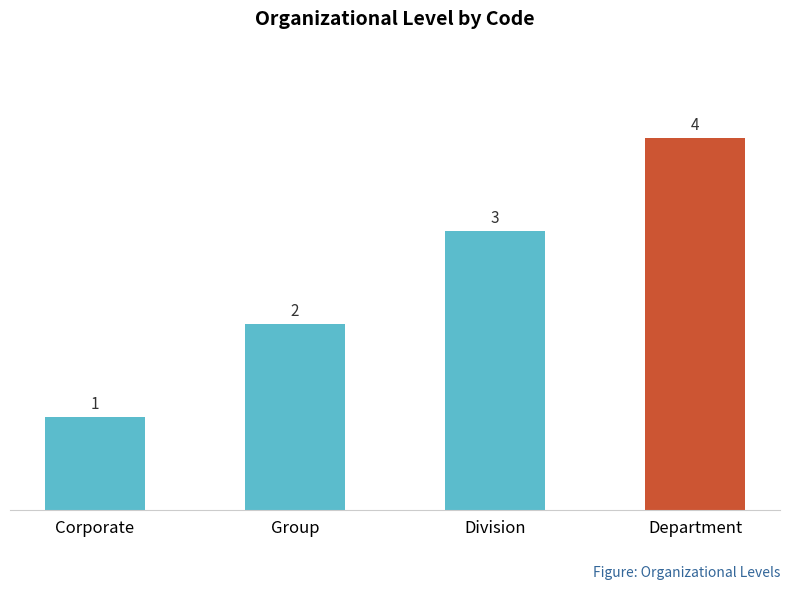

What is the sum of the values at Group and Division?

5